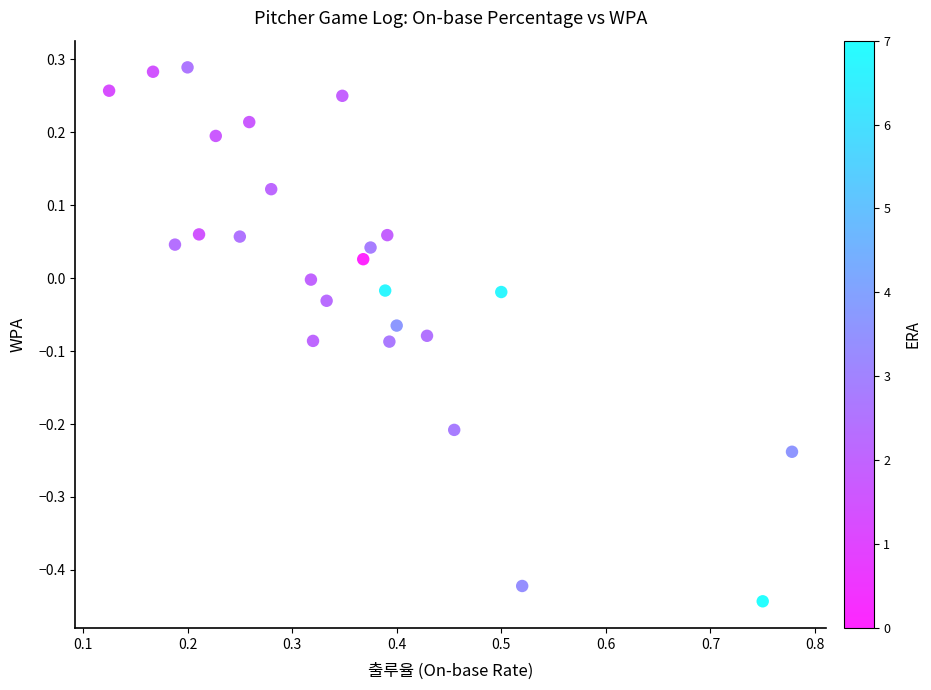

What is the range of X values (max minus min)?

0.7